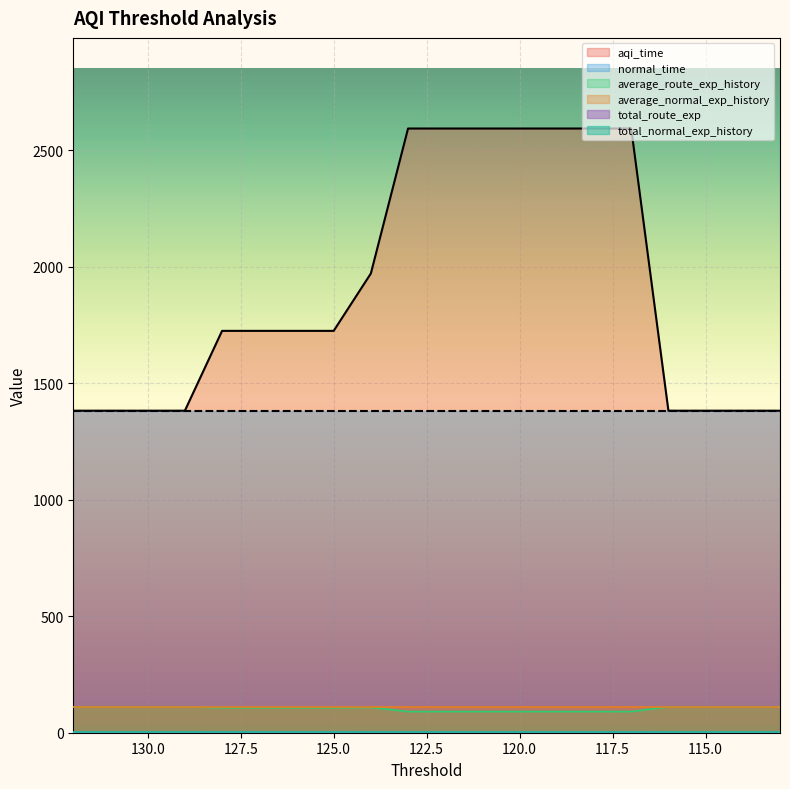

True or false: total_route_exp has more than 0 points higher than both neighbors.

False